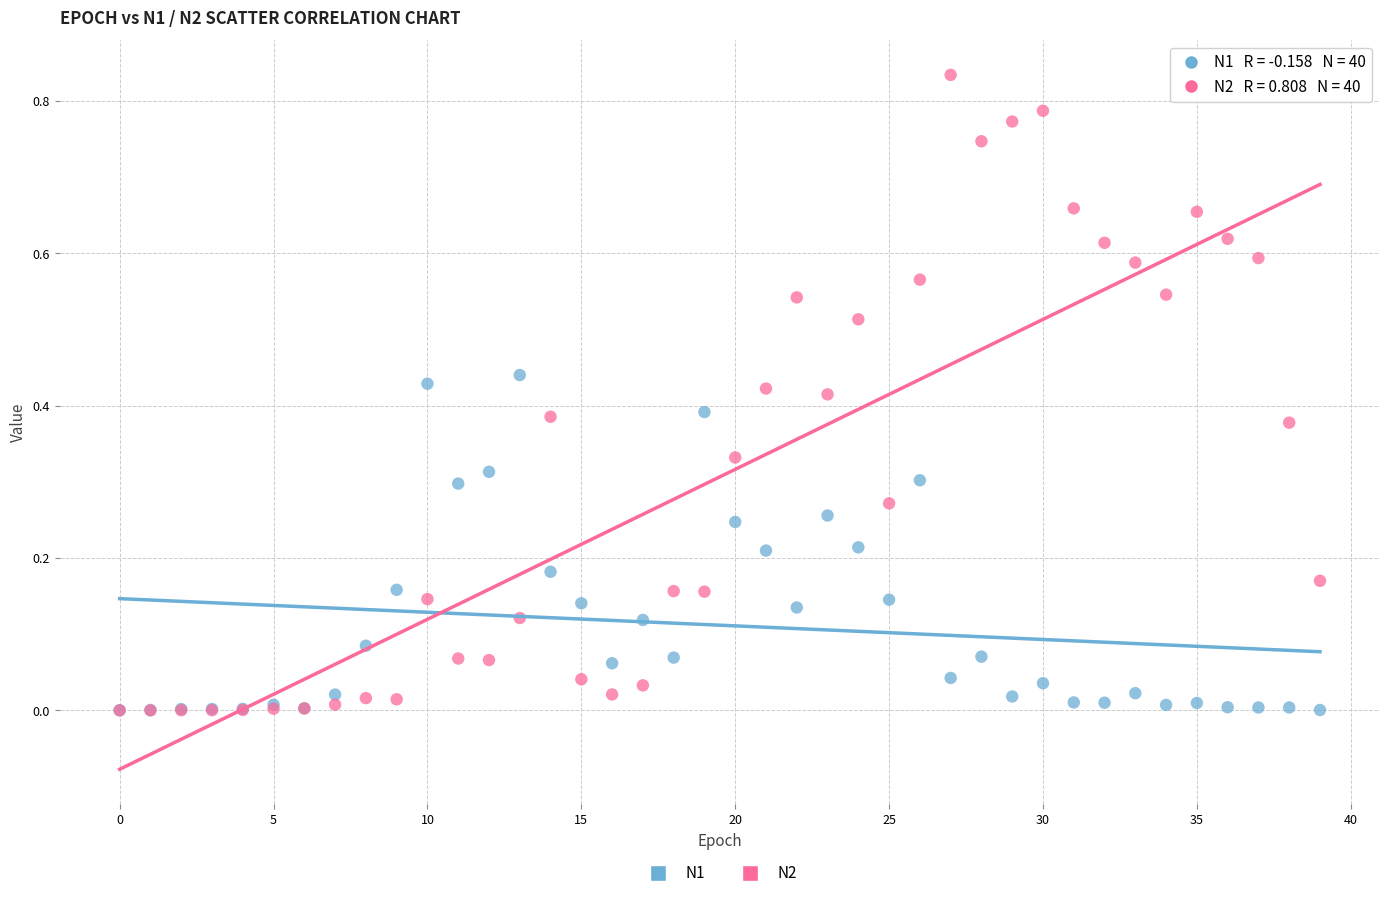

Which series has the widest spread of Y values?

N2